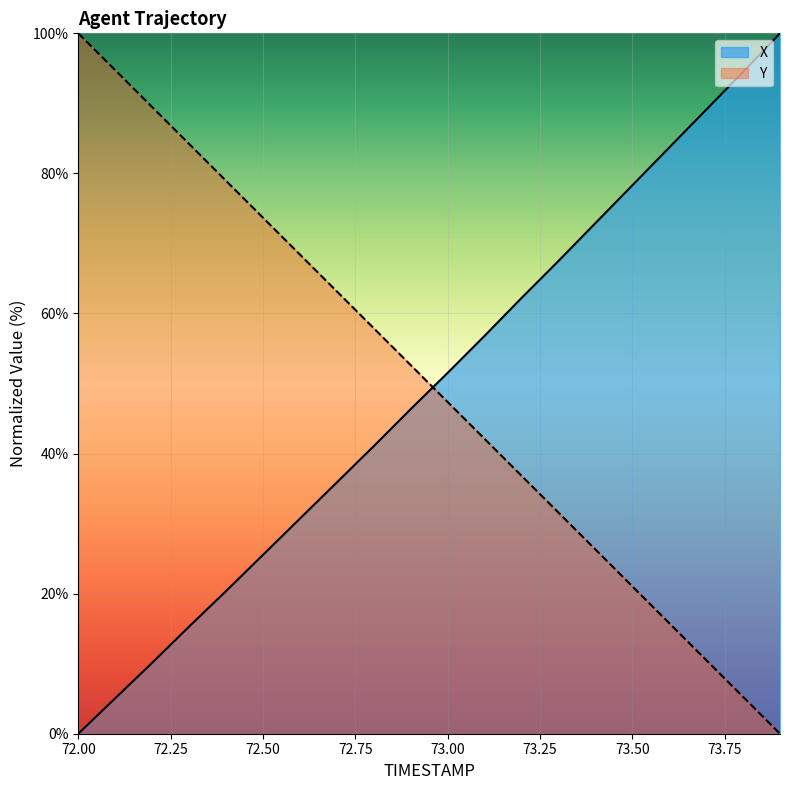

What position from the left is 73.3?

14